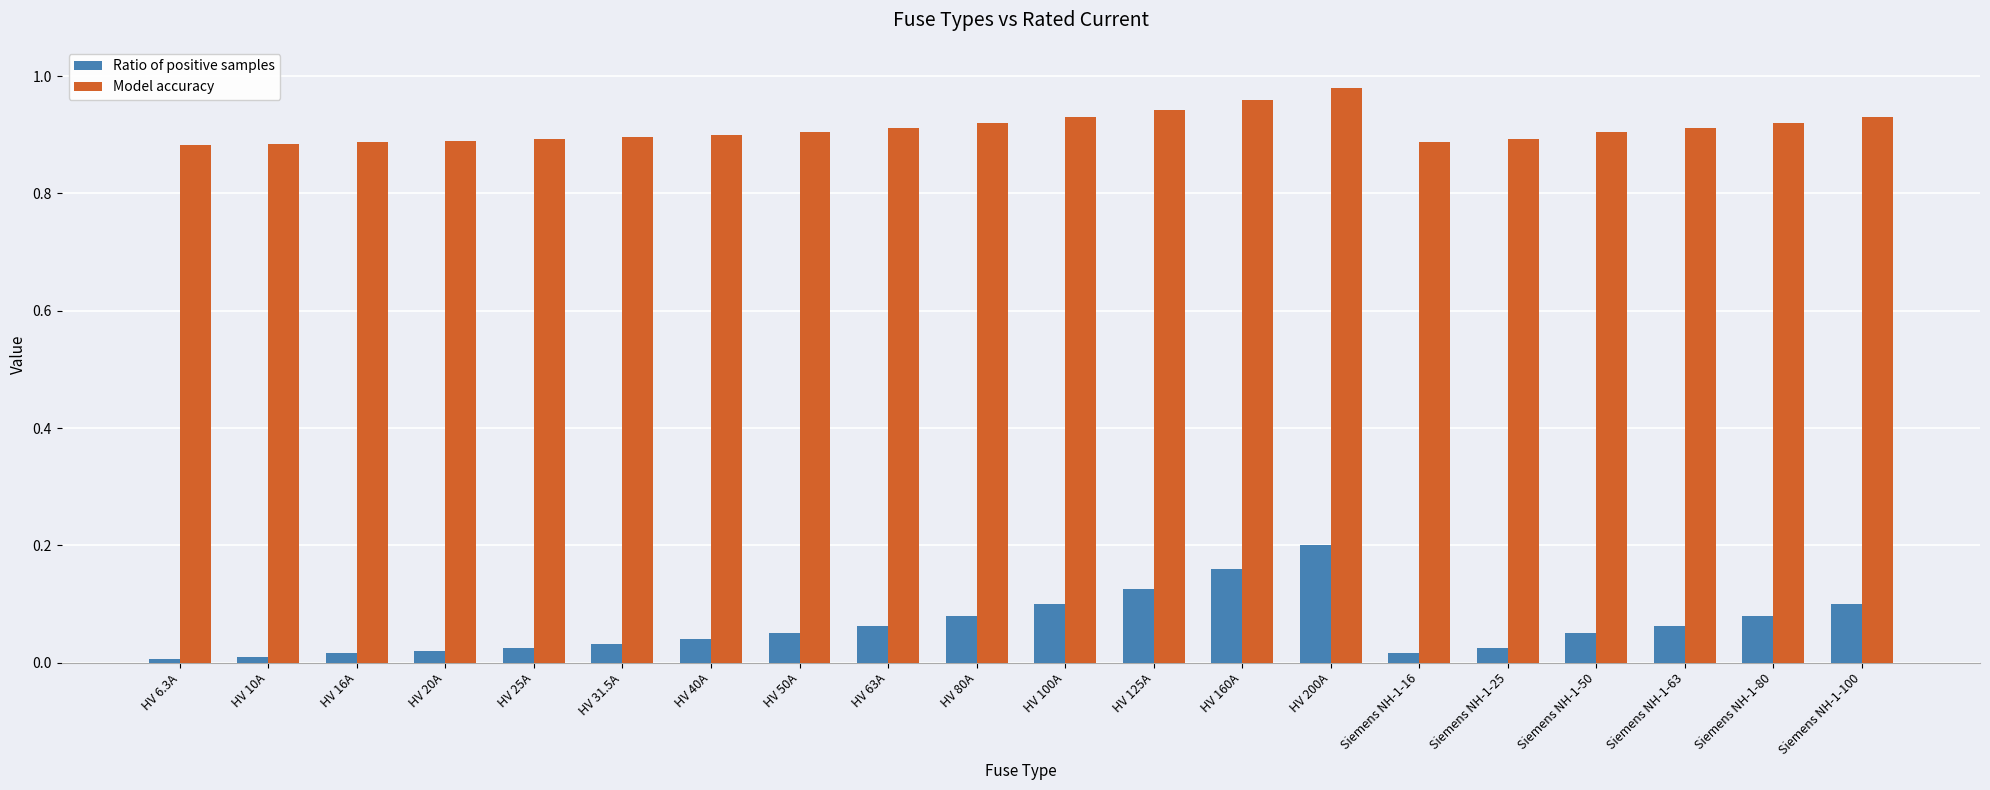

Which category has the highest value in the Ratio of positive samples series?

HV 200A